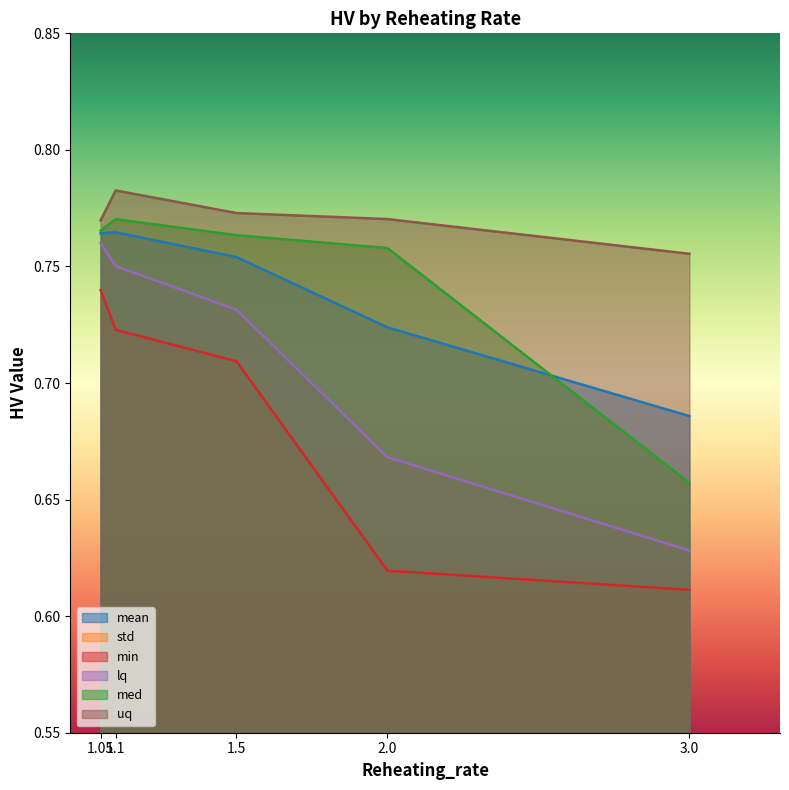

How many distinct data groups are displayed?

6